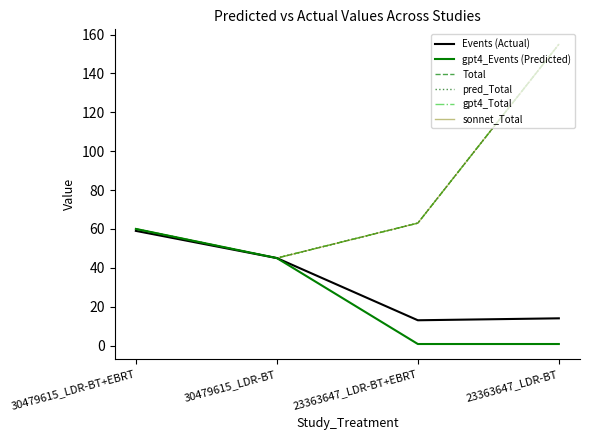

Is this an area chart (filled region under the line)?

No